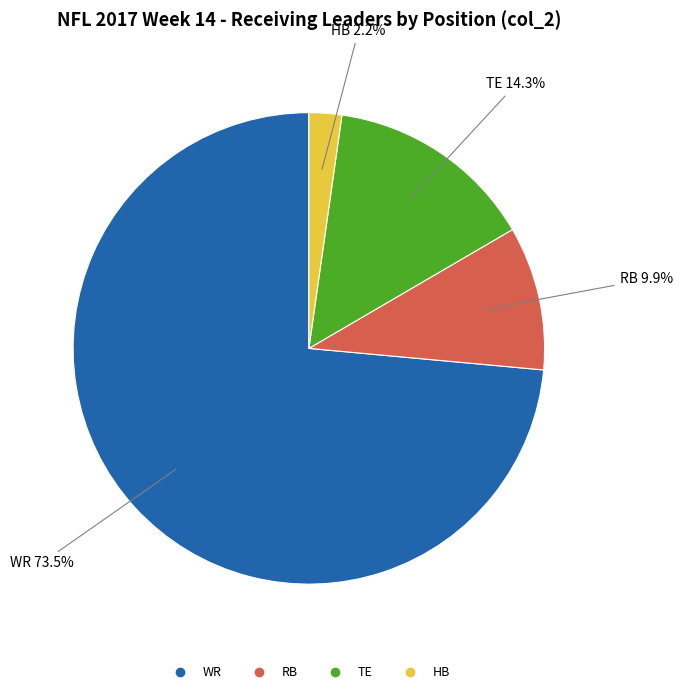

Rank the categories by value from lowest to highest.

HB, RB, TE, WR